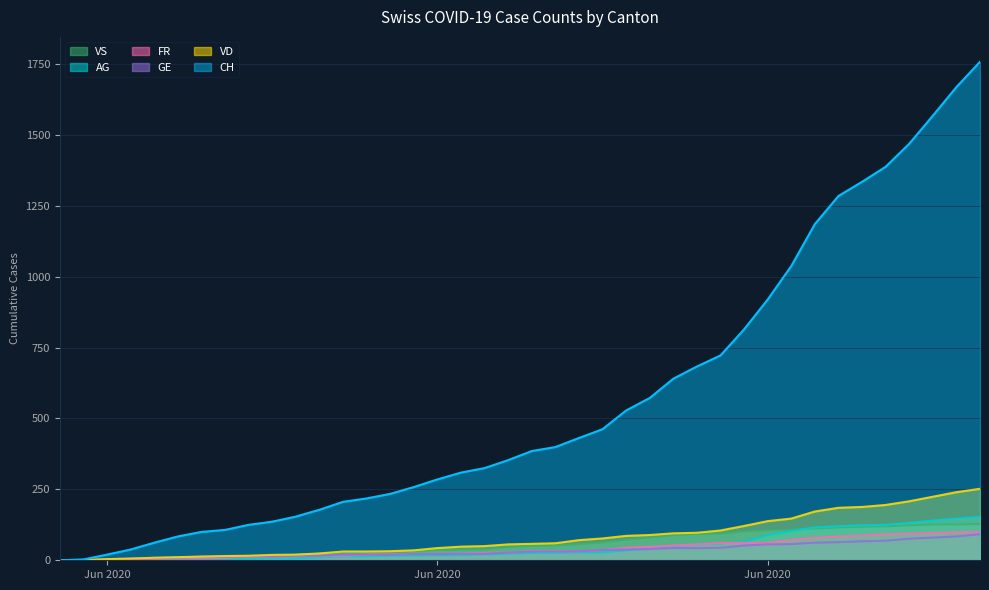

Rank the categories by AG value from lowest to highest.

2020-05-31, 2020-06-01, 2020-06-02, 2020-06-03, 2020-06-04, 2020-06-05, 2020-06-06, 2020-06-07, 2020-06-08, 2020-06-09, 2020-06-10, 2020-06-11, 2020-06-12, 2020-06-13, 2020-06-14, 2020-06-15, 2020-06-16, 2020-06-17, 2020-06-18, 2020-06-19, 2020-06-20, 2020-06-21, 2020-06-22, 2020-06-23, 2020-06-24, 2020-06-25, 2020-06-26, 2020-06-27, 2020-06-28, 2020-06-29, 2020-06-30, 2020-07-01, 2020-07-02, 2020-07-03, 2020-07-04, 2020-07-05, 2020-07-06, 2020-07-07, 2020-07-08, 2020-07-09